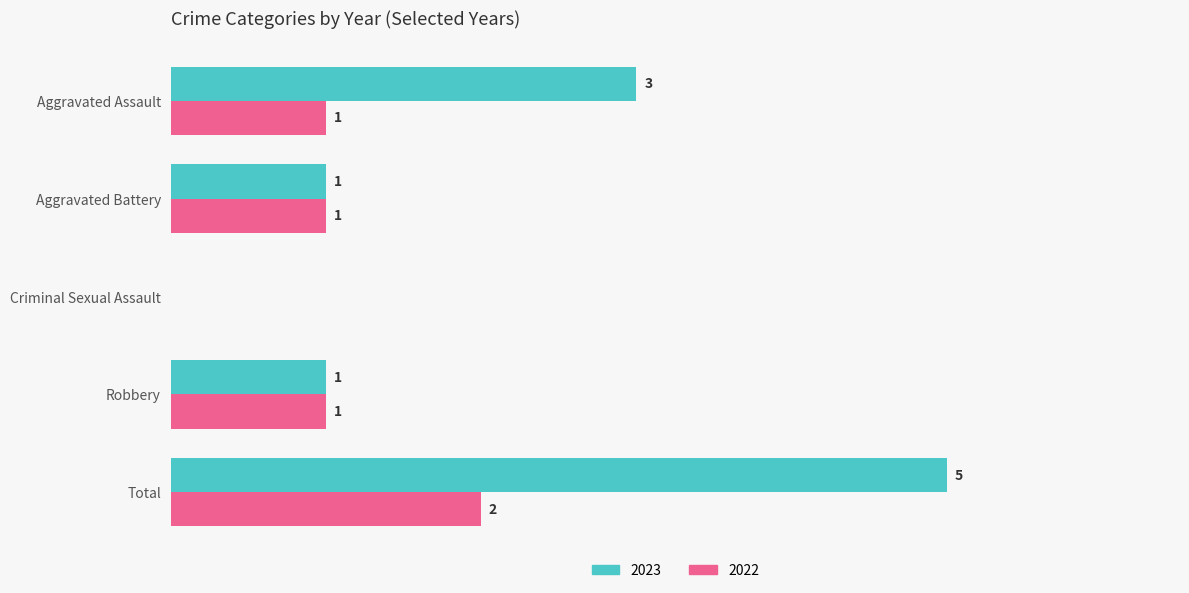

At which label does 2022 reach its peak?

Total